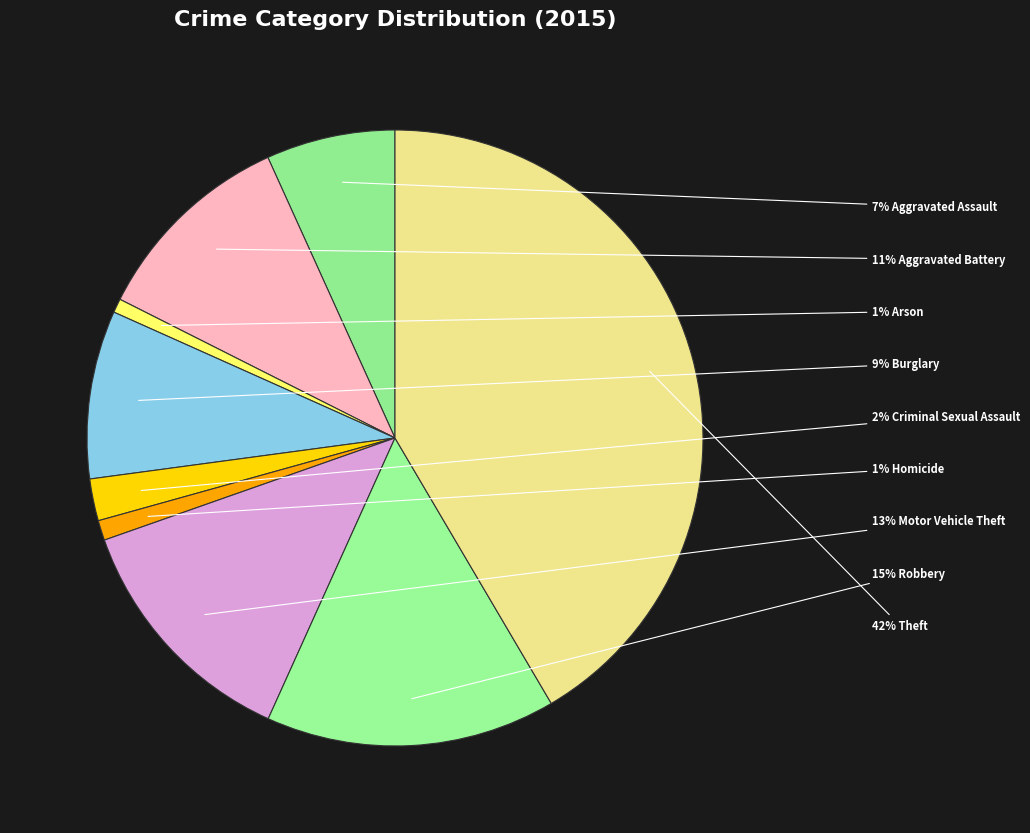

To the nearest percent, what is the difference between the largest and smallest slice percentages?

41%